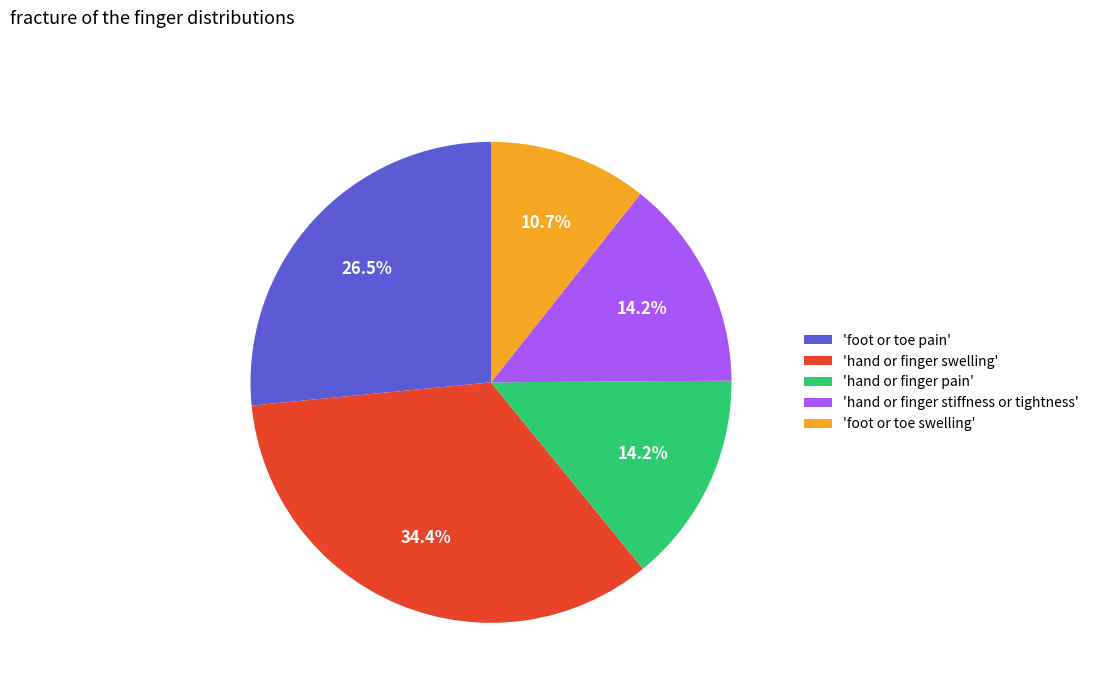

Which has a higher value, 'foot or toe swelling' or 'foot or toe pain'?

'foot or toe pain'